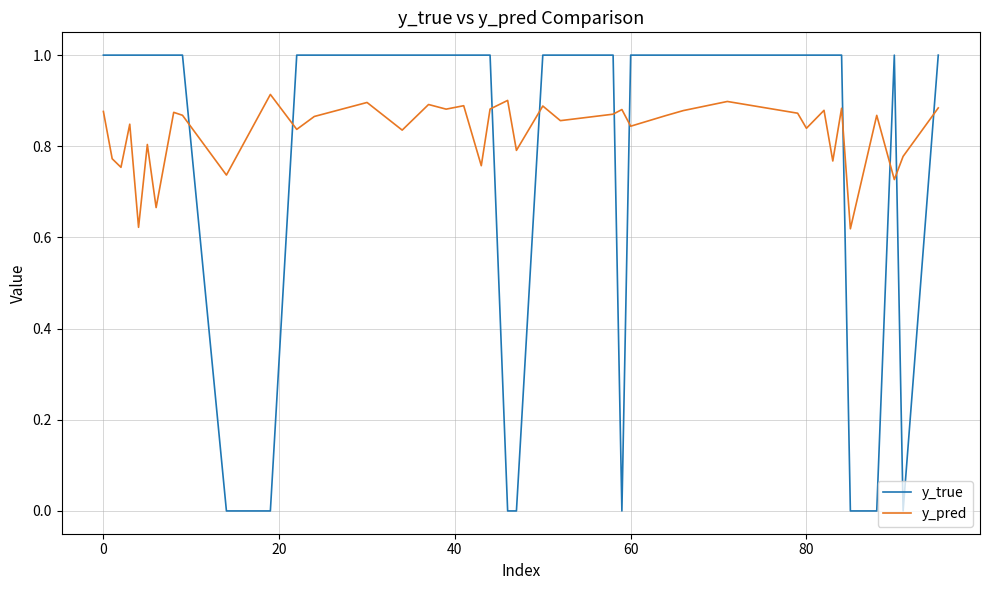

Which series has the largest range (max minus min)?

y_true